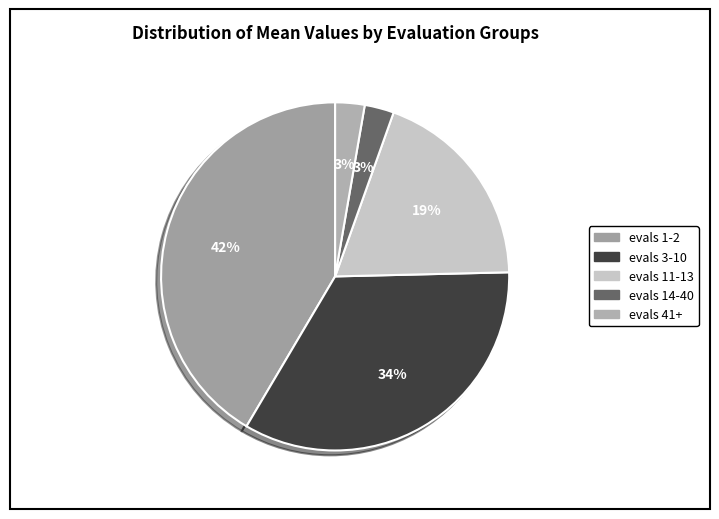

What is the largest slice in the pie chart?

evals 1-2